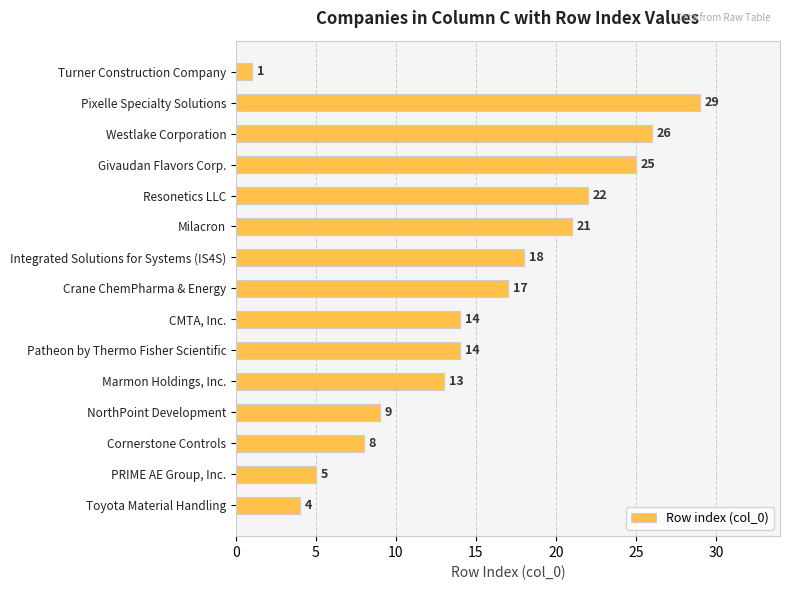

Between Pixelle Specialty Solutions and Resonetics LLC, which is larger?

Pixelle Specialty Solutions